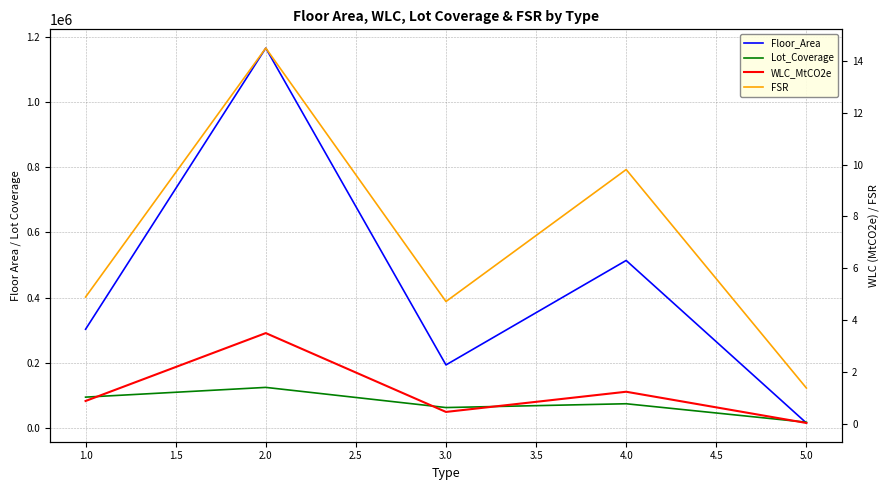

What is the sum of all FSR values?

35.3